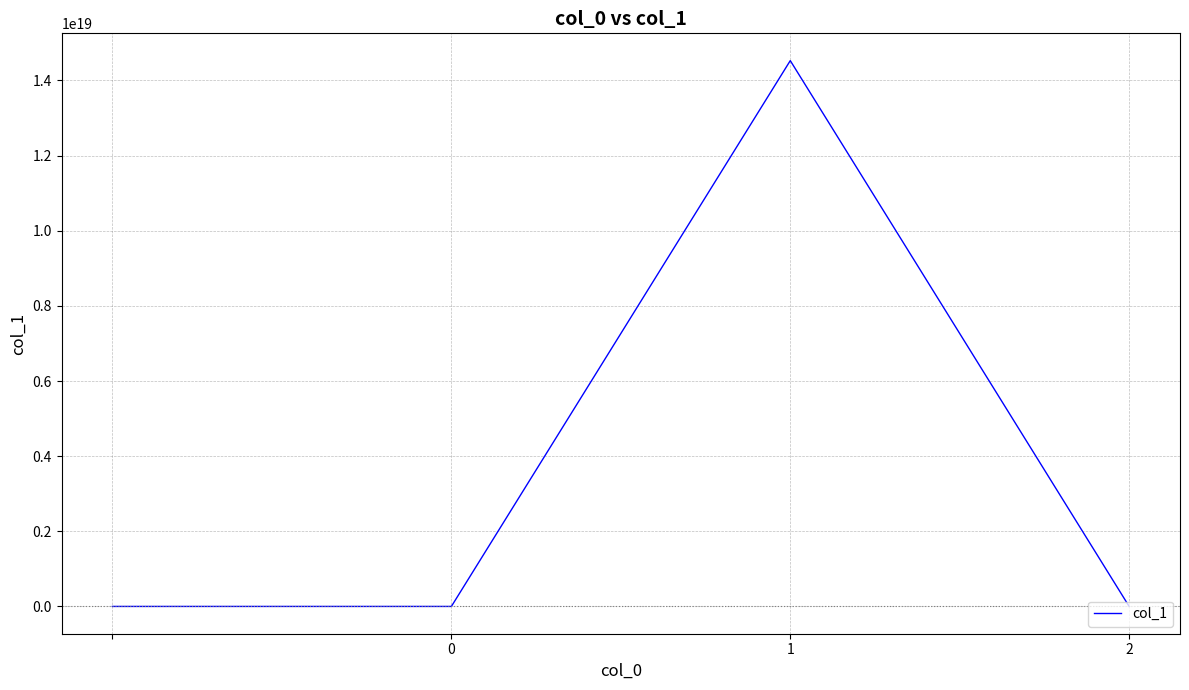

Is this an area chart (filled region under the line)?

No